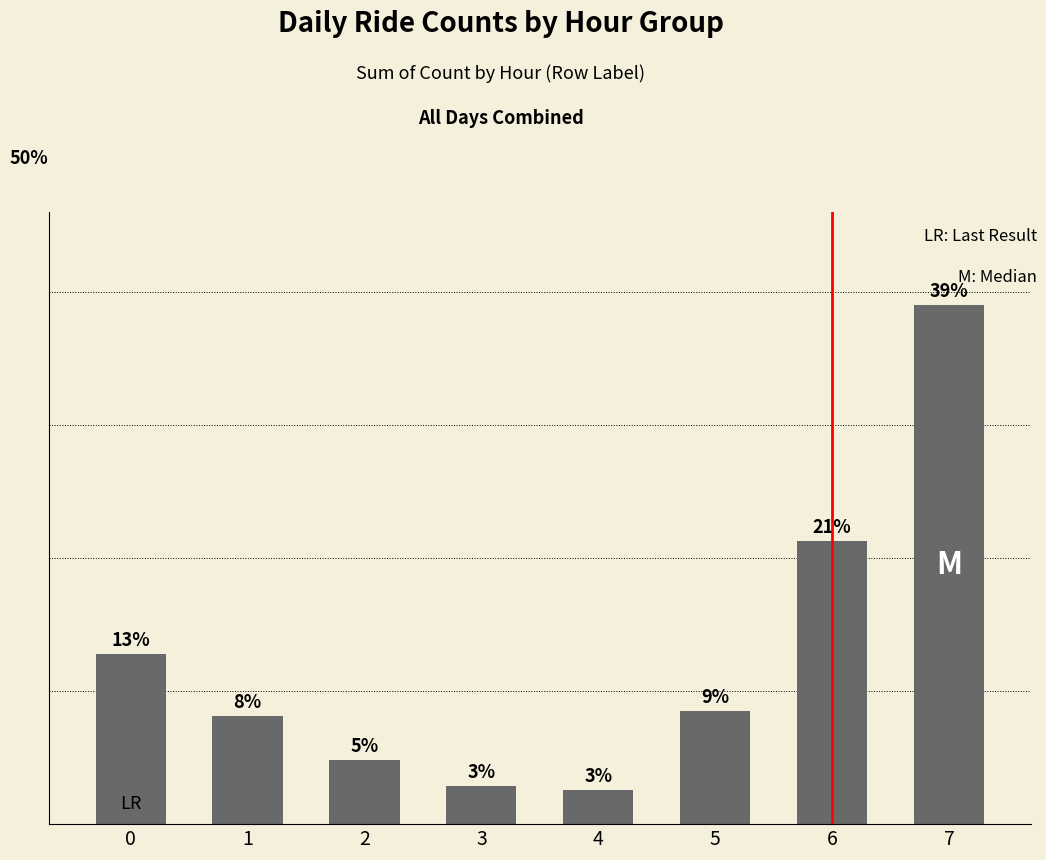

What is the average value?

12.5